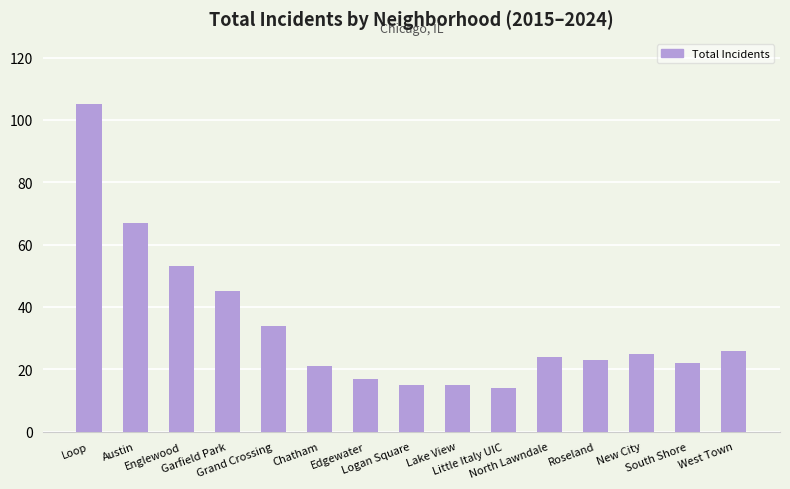

What is the smallest value displayed?

14